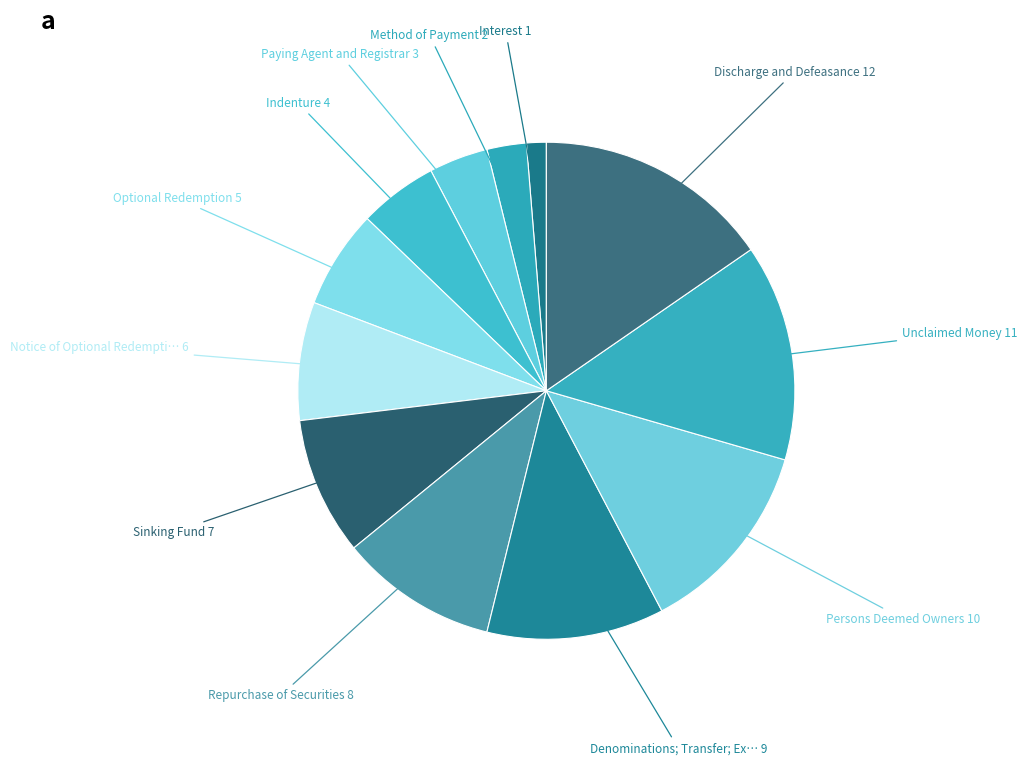

Count the number of slices in the pie.

12